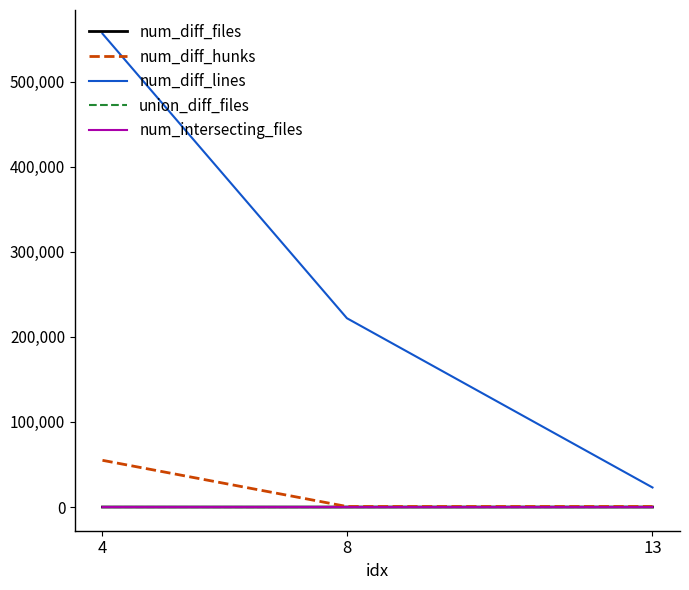

Is the value of num_diff_hunks at 4 greater than the value of union_diff_files at 8?

Yes